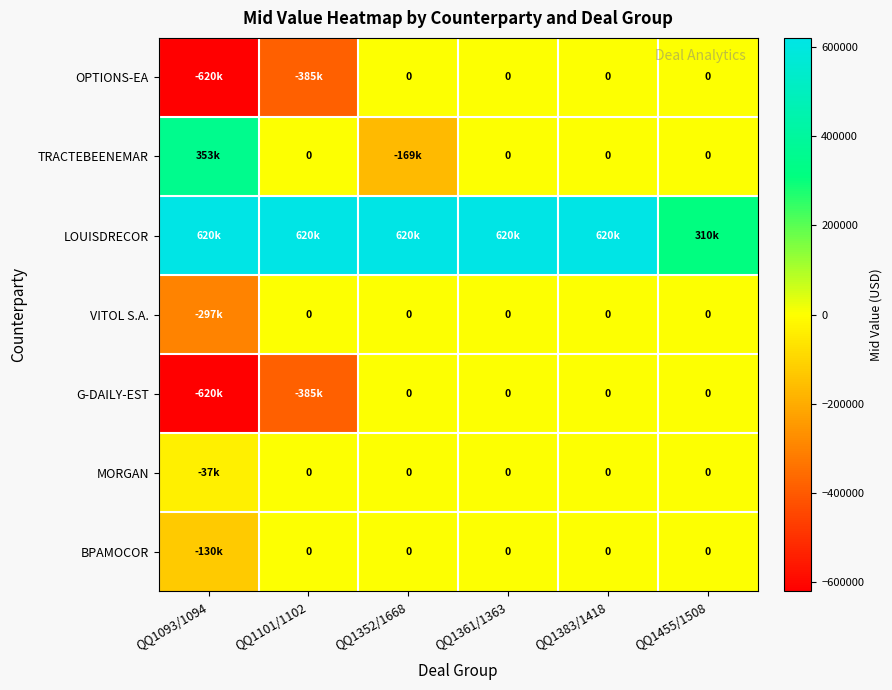

What is the total value across all series at QQ1101/1102?

-149592.6